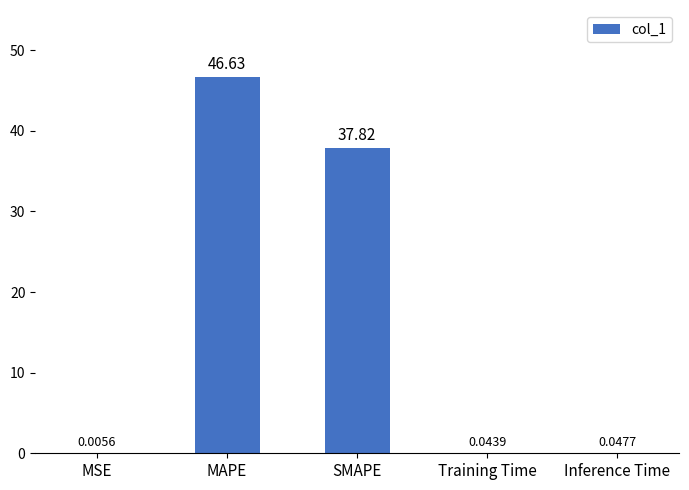

What is the sum of the values at Training Time and MAPE?

46.7